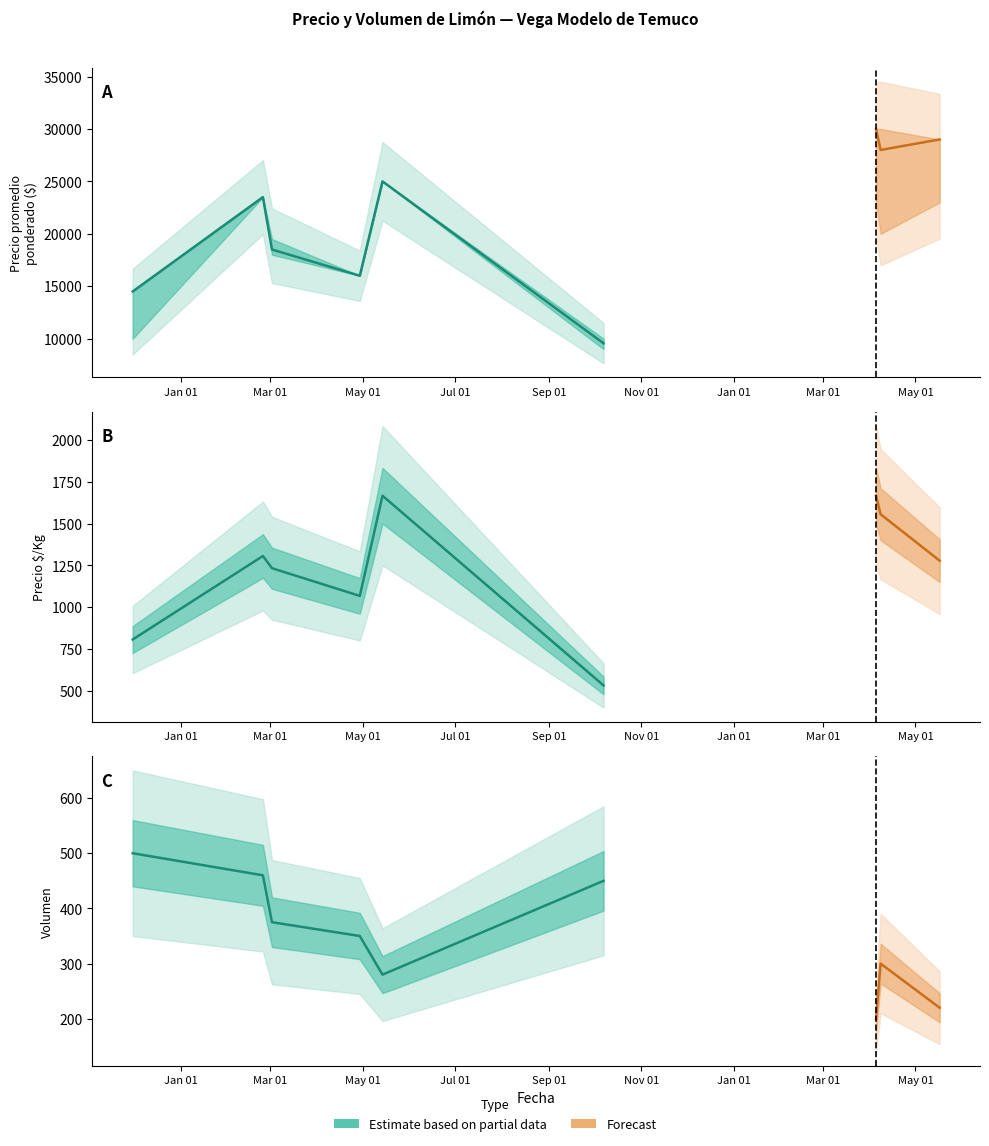

Read the Precio maximo value at 4, to the nearest 50.

25000